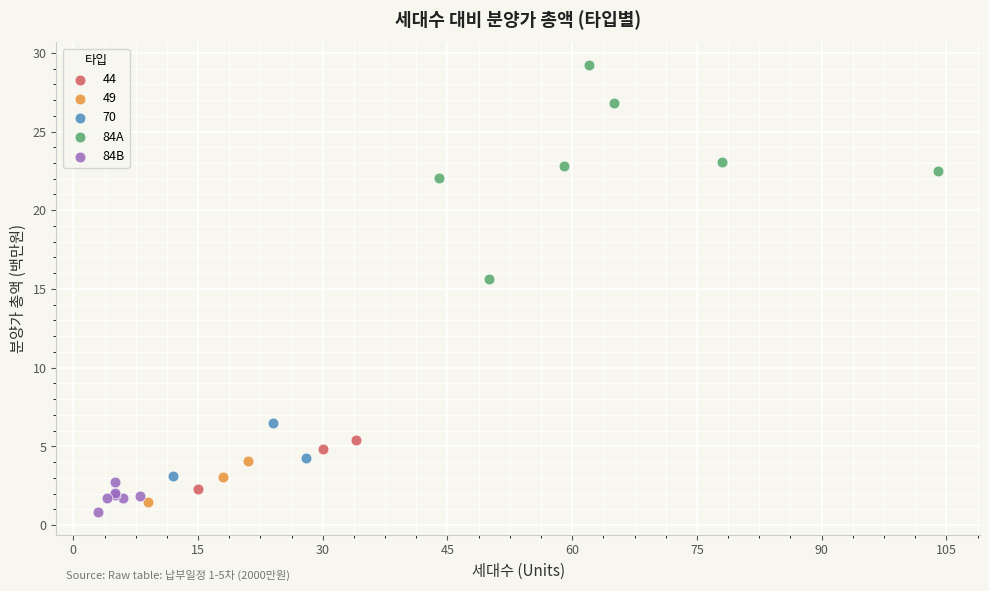

Which series contains the highest Y value?

84A